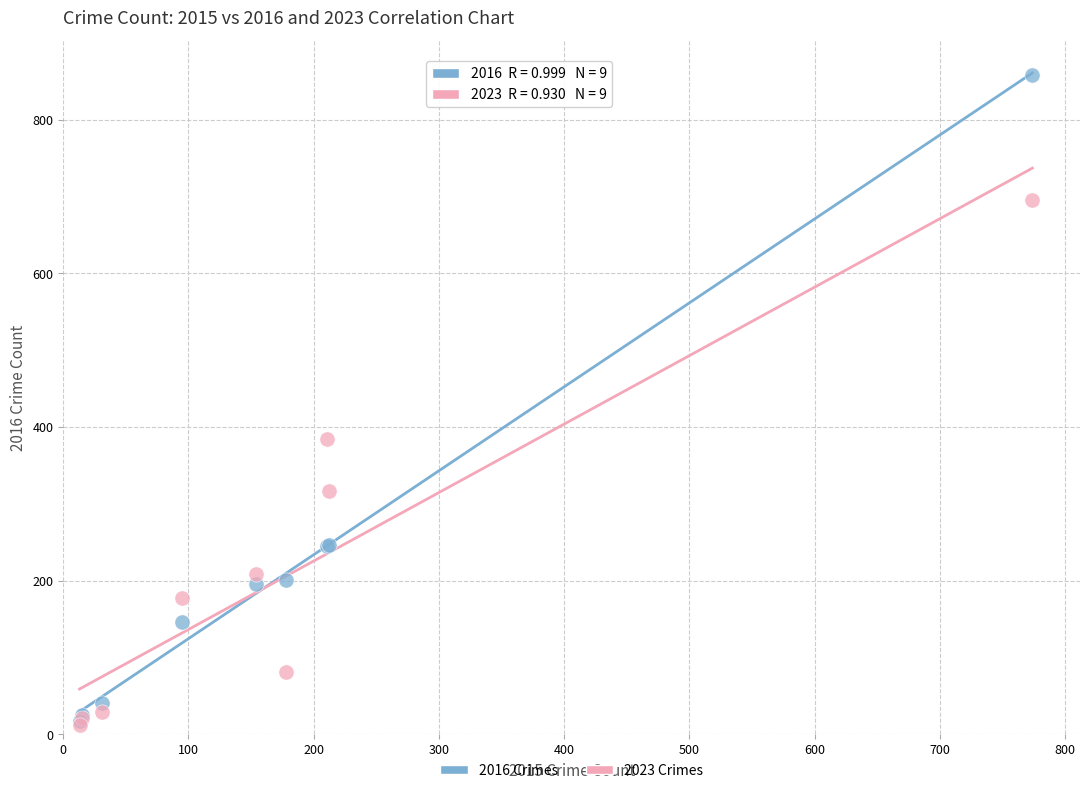

In the 2016 Crimes series, what Y value is closest to 438?

247